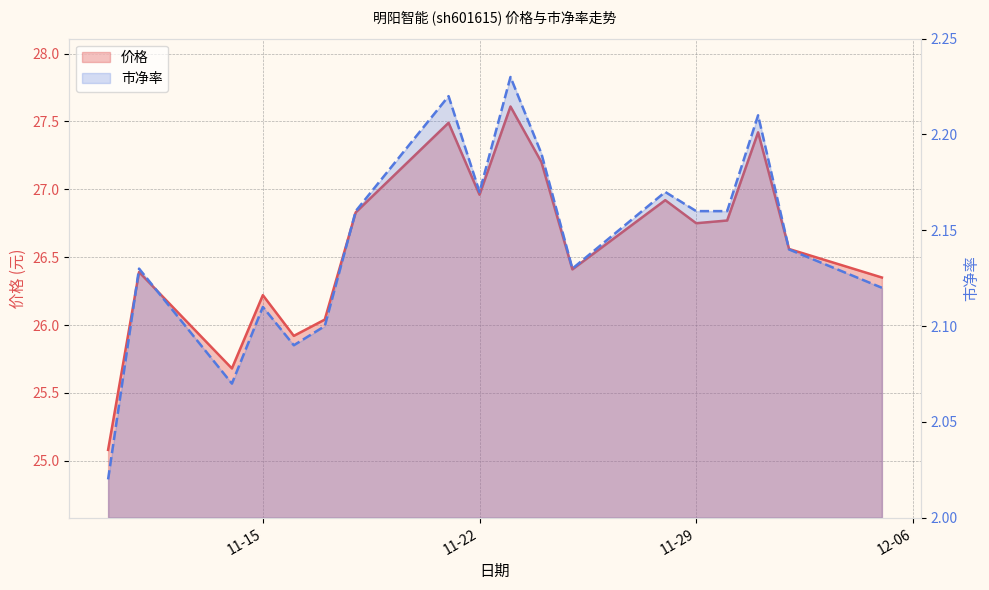

Where is the first local maximum for 价格?

2022-11-11